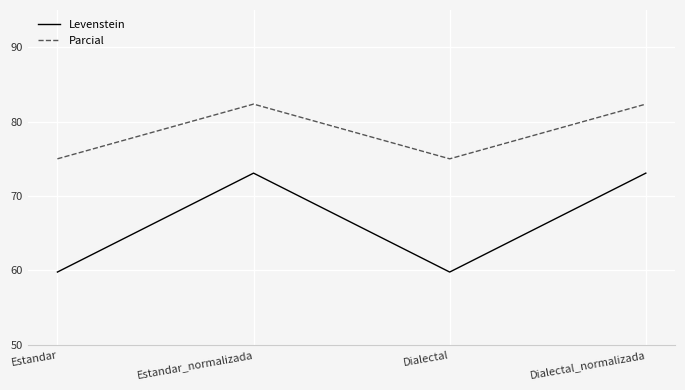

True or false: Parcial and Levenstein cross at least once.

False